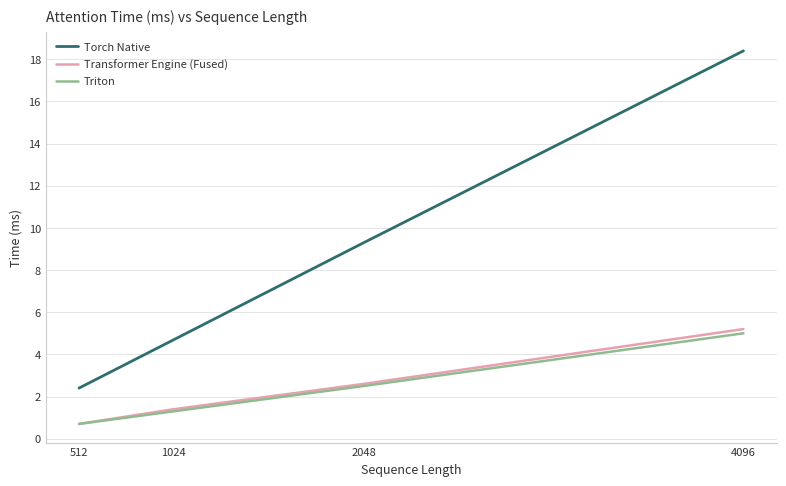

Rank the series by their maximum value, from highest to lowest.

Torch Native, Transformer Engine (Fused), Triton